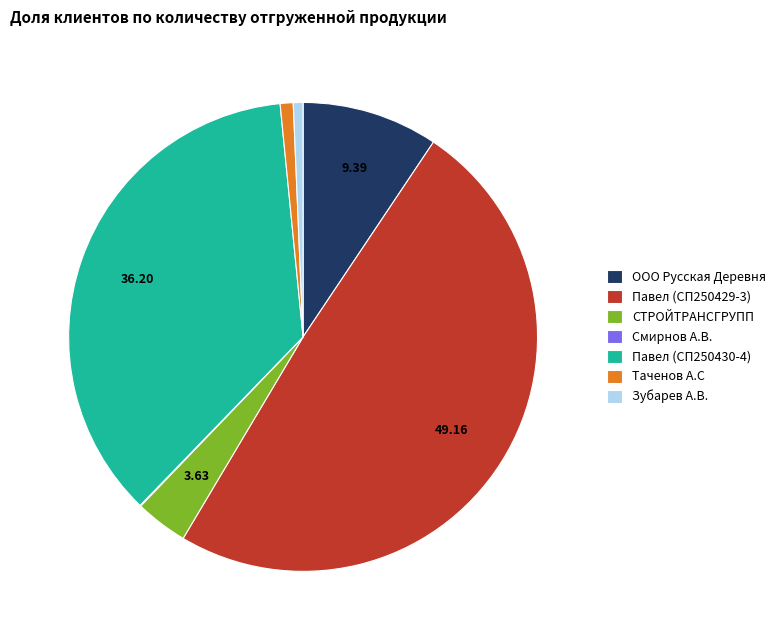

Does СТРОЙТРАНСГРУПП represent more than half of the total?

No